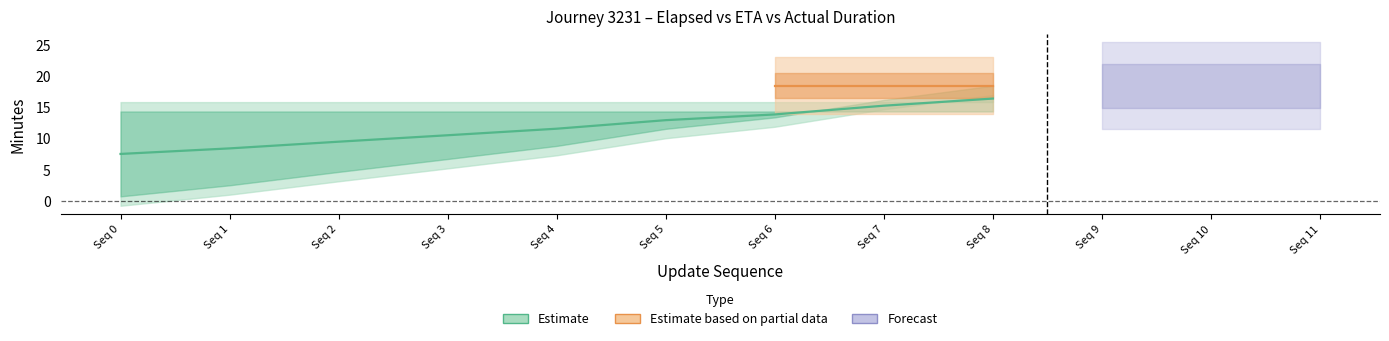

What is the total value across all series at 5?

44.3